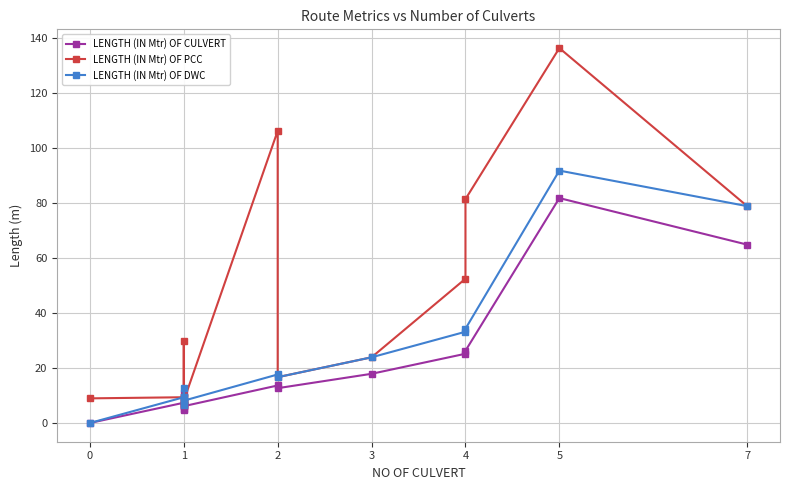

Which series changed the most between 2 and 4?

LENGTH (IN Mtr) OF PCC